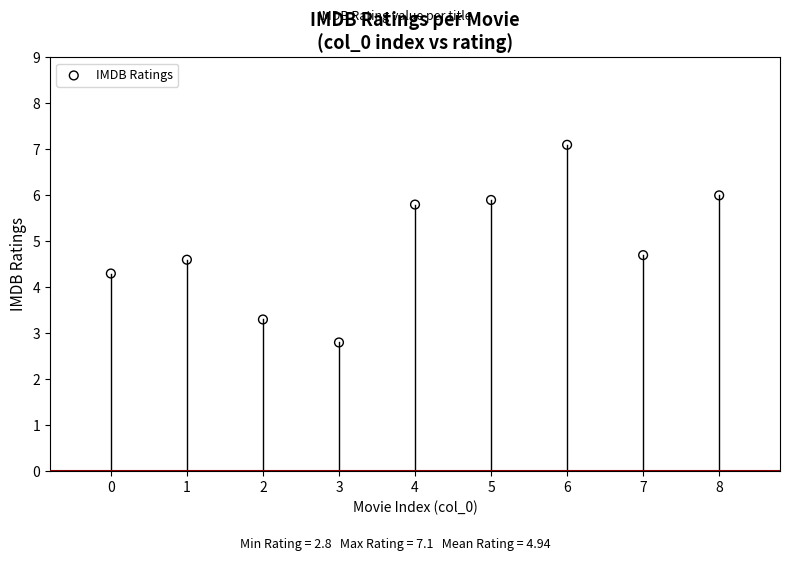

What Y value in the scatter plot is closest to 4?

4.3